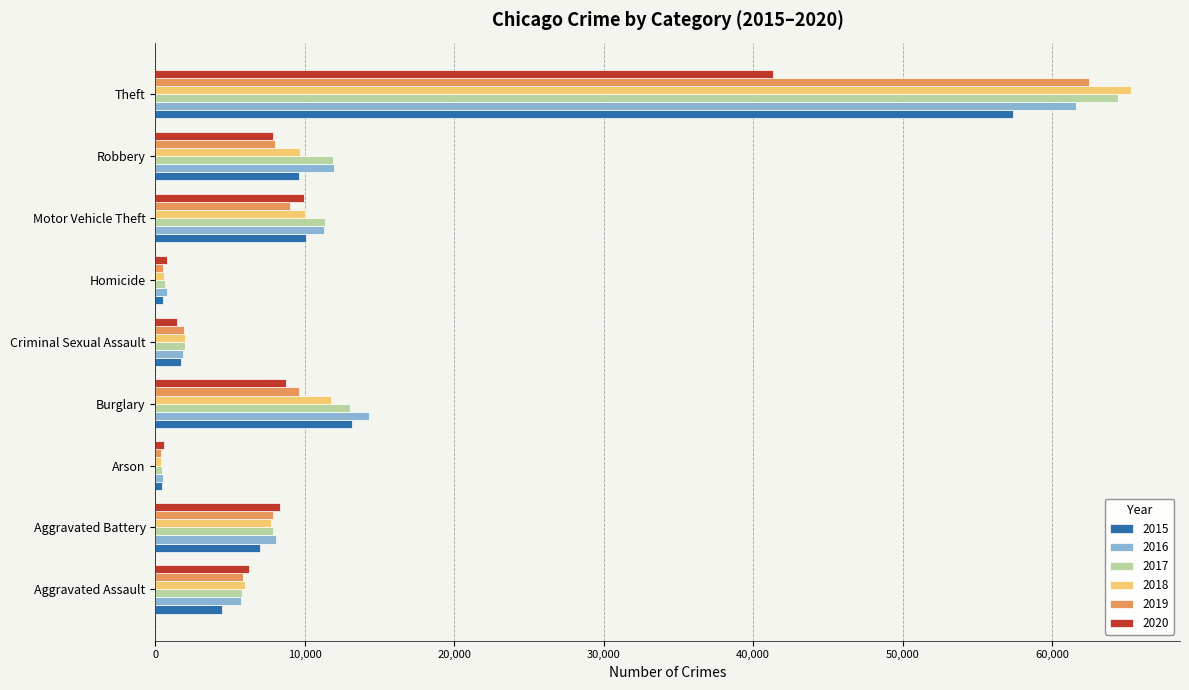

What is the difference between the highest and lowest values at Aggravated Assault?

1782